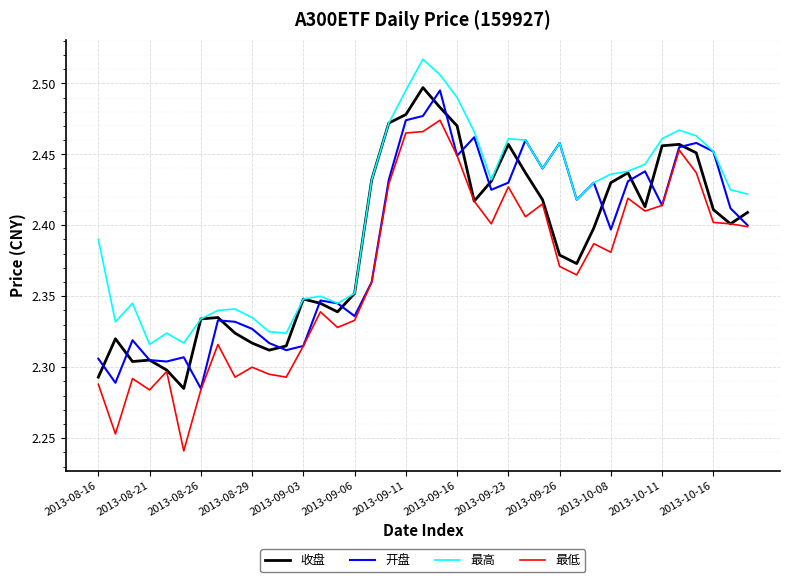

Count the number of categories in the chart.

39